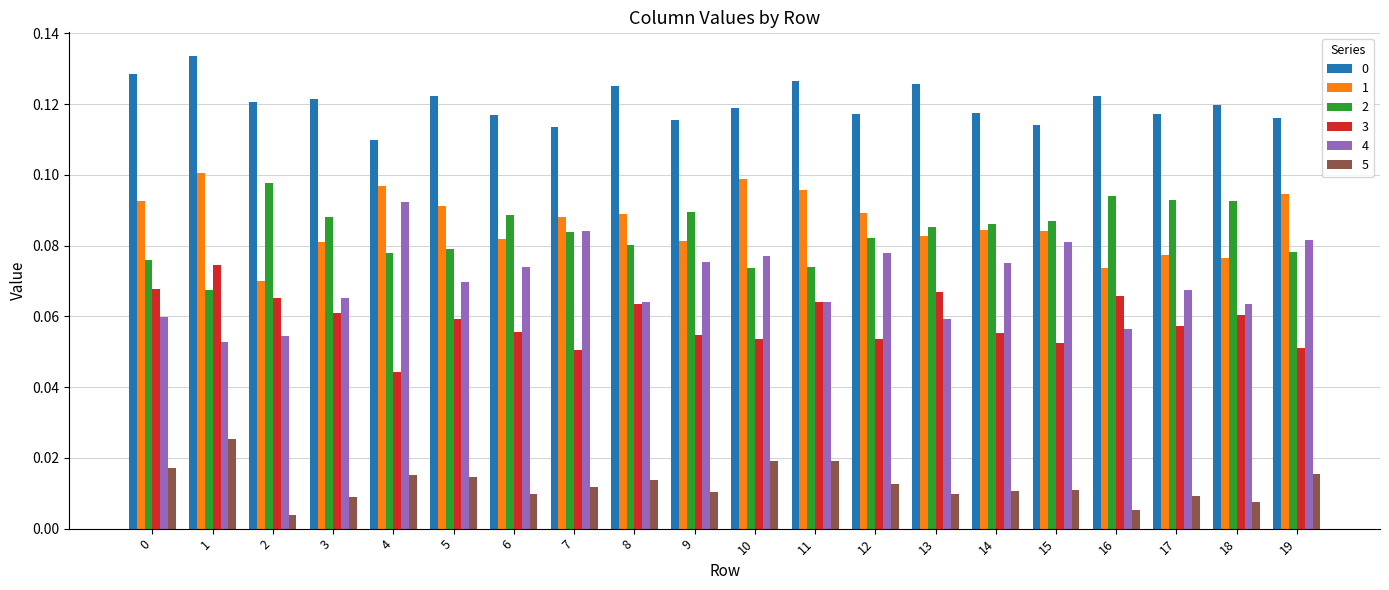

Which series changed the most between 2 and 15?

4